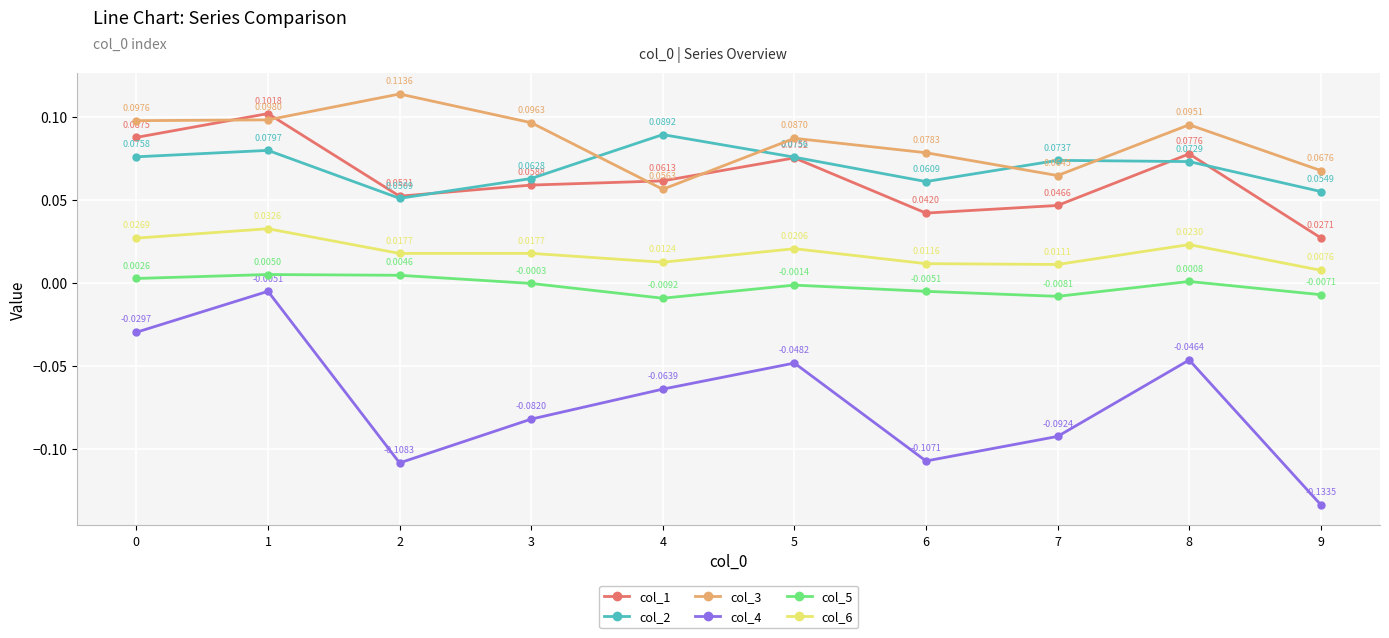

Between 1 and 4, which series saw the biggest shift?

col_4